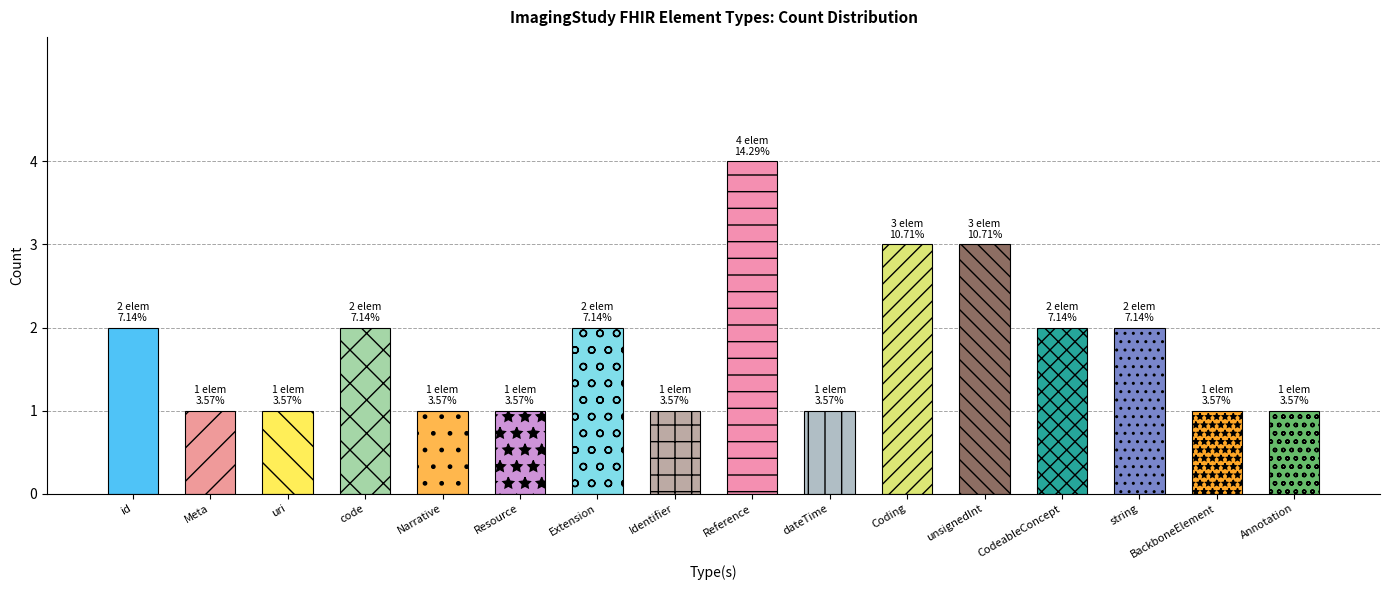

Reading left to right, transcribe all the data shown in this chart.

2	1	1	2	1	1	2	1	4	1	3	3	2	2	1	1